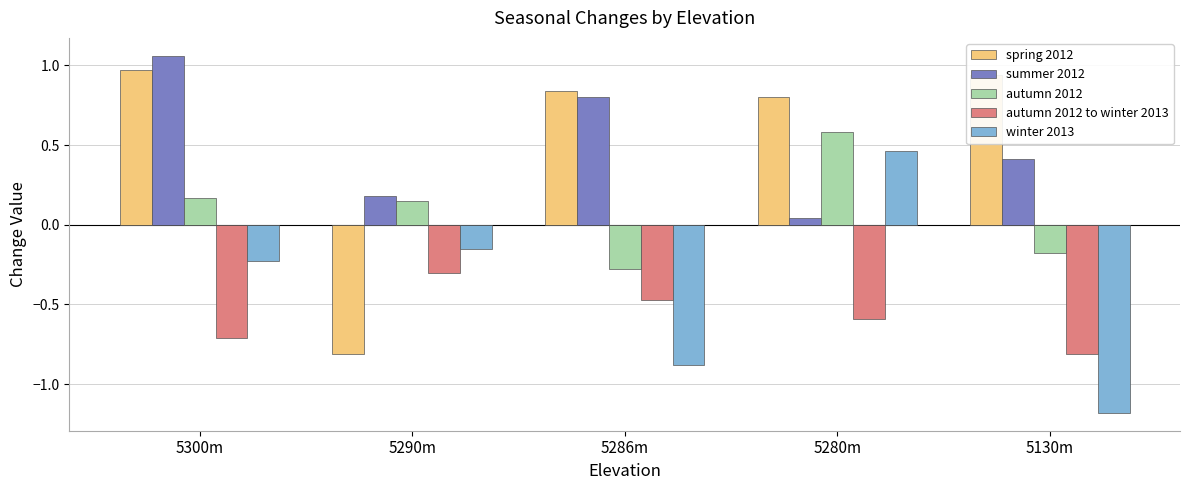

Rank the series by their maximum value, from lowest to highest.

autumn 2012 to winter 2013, winter 2013, autumn 2012, spring 2012, summer 2012